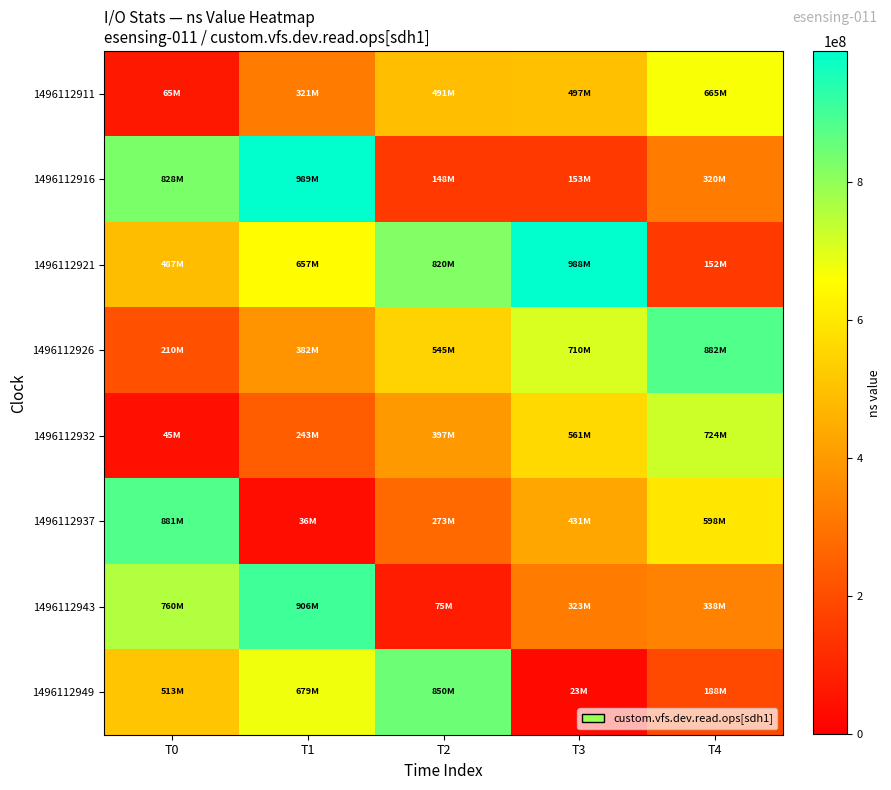

Which series has the largest range (max minus min)?

1496112937